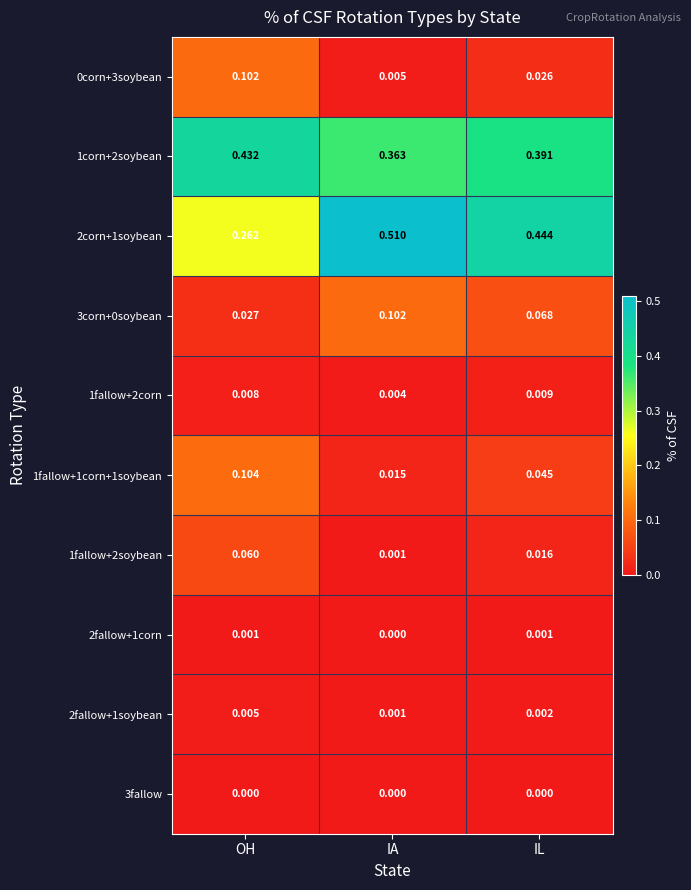

Rank the categories by 2corn+1soybean value from highest to lowest.

IA, IL, OH